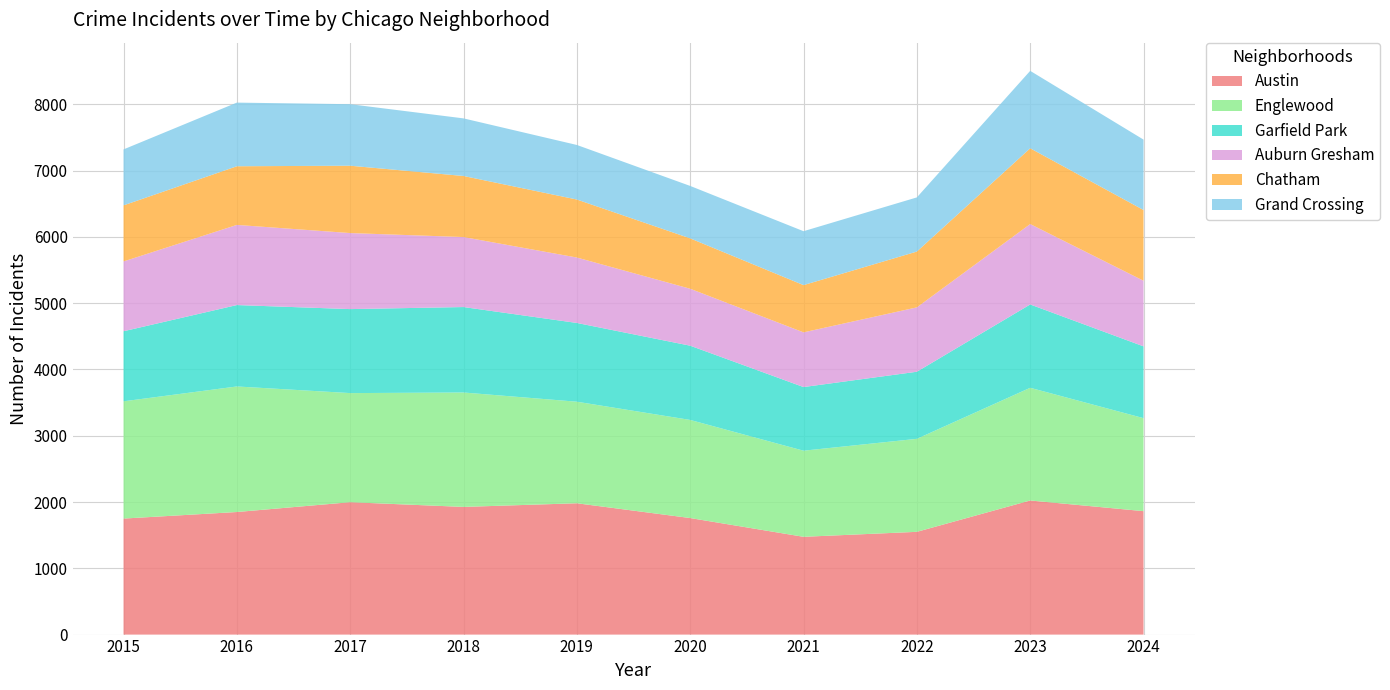

Reading left to right, what are all the values shown in this chart?

Austin: 1750	1849	1997	1926	1981	1758	1475	1550	2023	1862
Englewood: 1769	1894	1646	1726	1532	1480	1299	1403	1700	1403
Garfield Park: 1057	1228	1267	1289	1188	1120	960	1012	1257	1083
Auburn Gresham: 1053	1209	1147	1056	987	859	825	971	1213	990
Chatham: 846	885	1016	921	875	760	713	842	1143	1067
Grand Crossing: 844	960	928	869	823	791	813	817	1168	1062